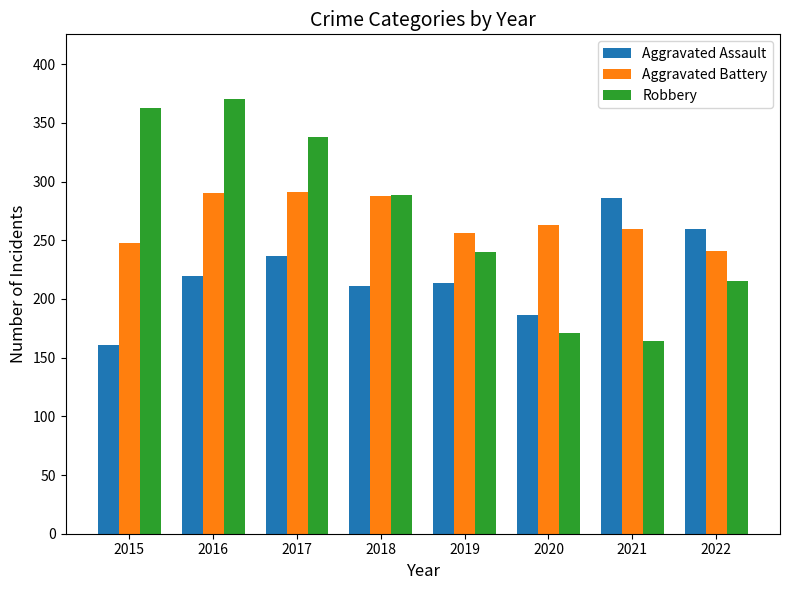

The Robbery series shows 240 at 2019. True or false?

True